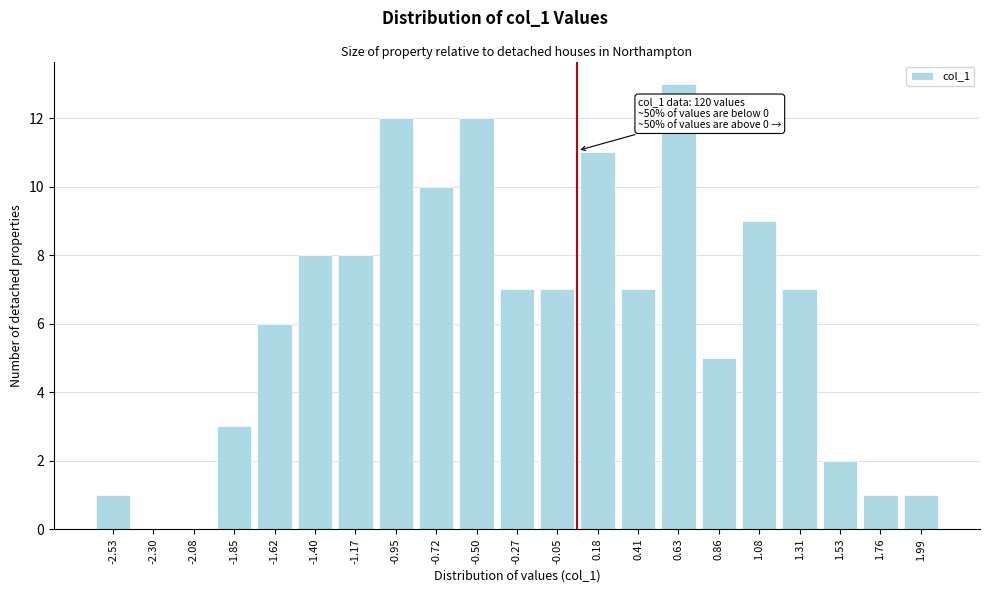

Reading left to right, list all the values displayed in this chart.

-2.53=1	-2.30=0	-2.08=0	-1.85=3	-1.62=6	-1.40=8	-1.17=8	-0.95=12	-0.72=10	-0.50=12	-0.27=7	-0.05=7	0.18=11	0.41=7	0.63=13	0.86=5	1.08=9	1.31=7	1.53=2	1.76=1	1.99=1